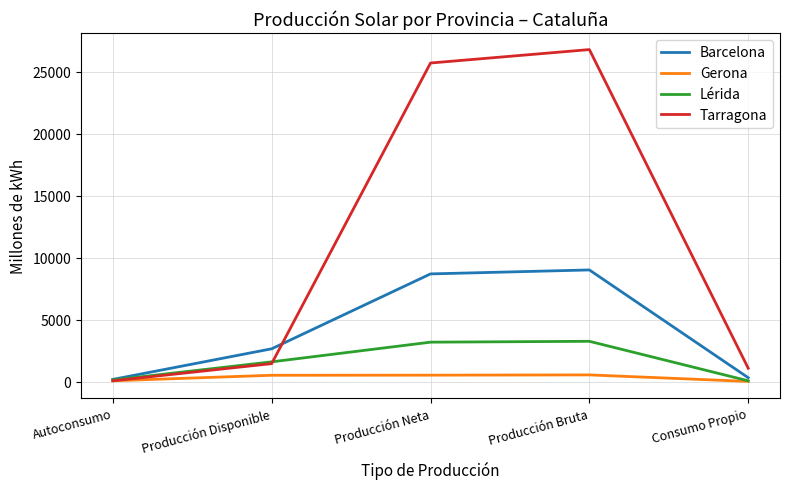

Where is Lérida nearest to the value 1663?

Producción Disponible